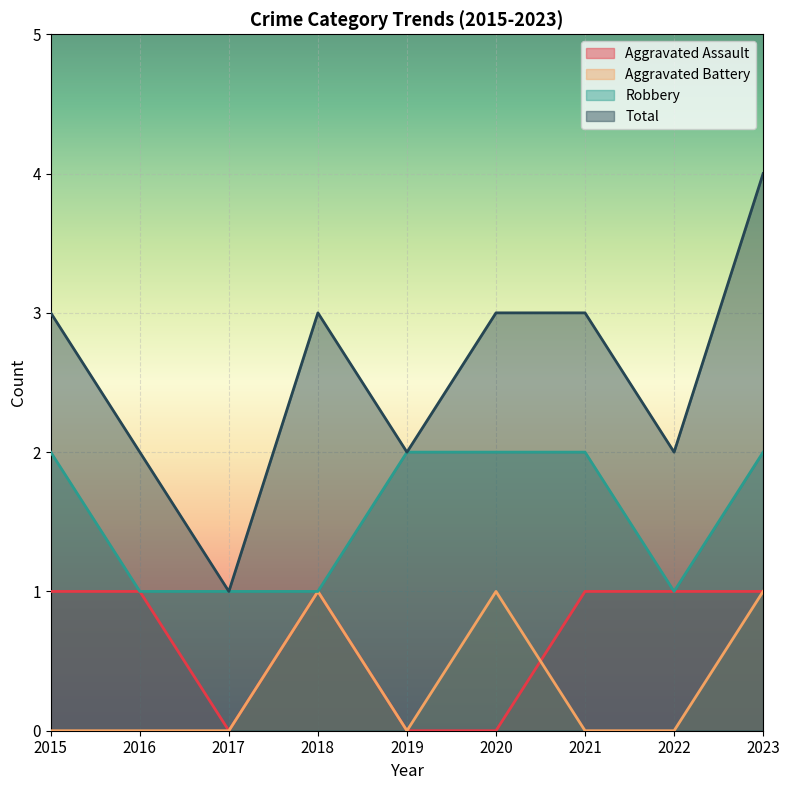

How many values in the Total series exceed 3?

1